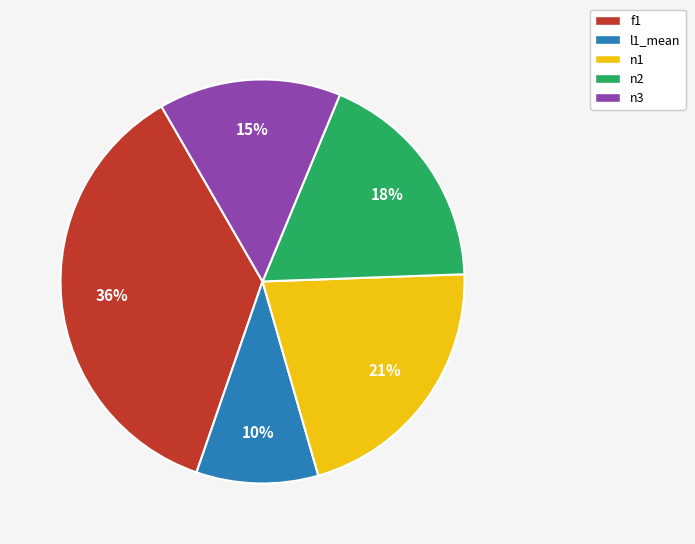

True or false: n2 accounts for 18% of the total.

True